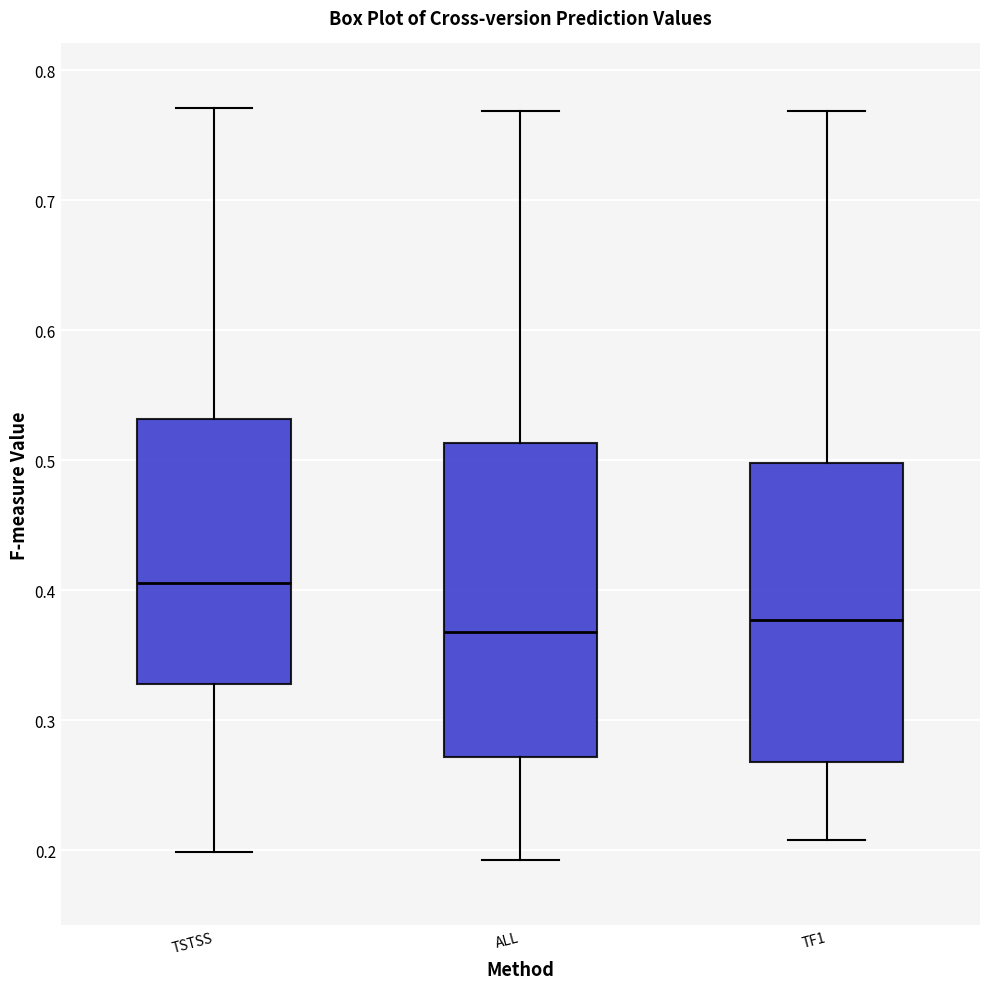

Where does the lower whisker of the box for ALL end on the y-axis? The values are not printed on the chart, so give them approximately, as read against the axis.

0.19